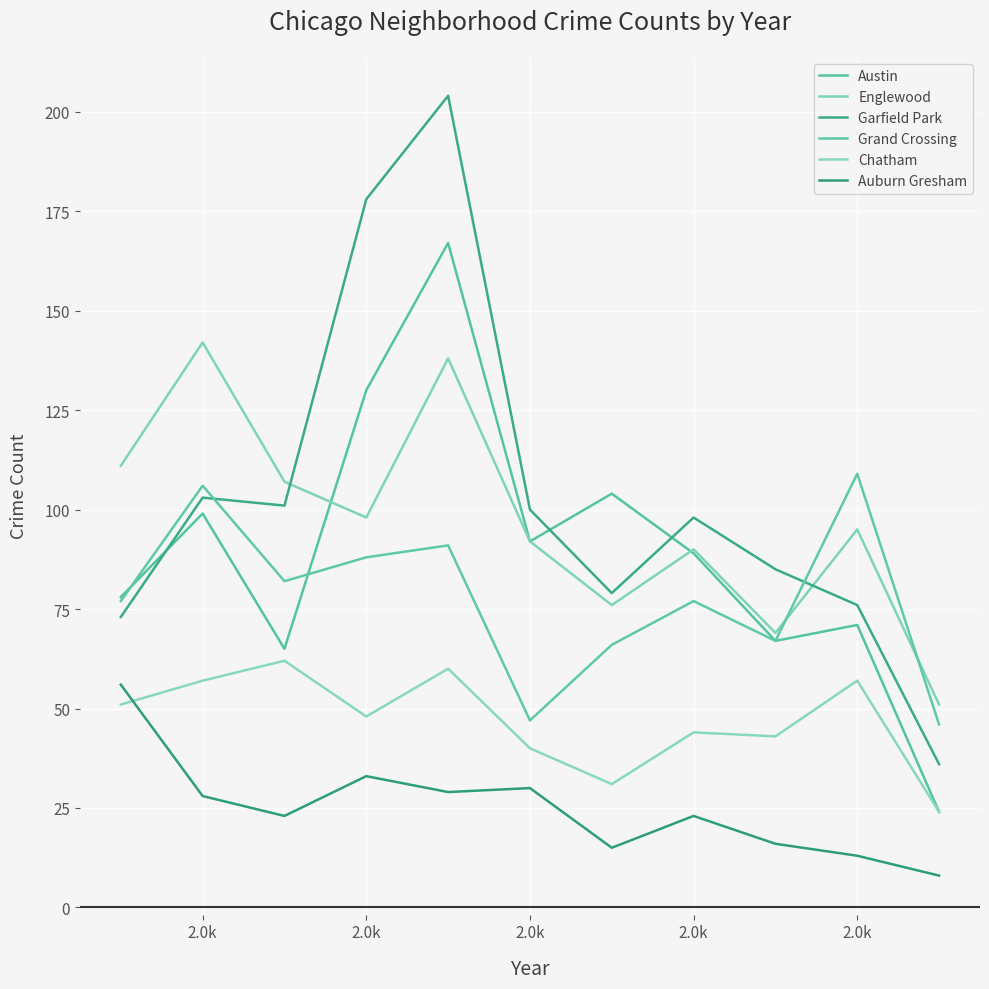

How many interior local peaks does the Garfield Park series have?

3